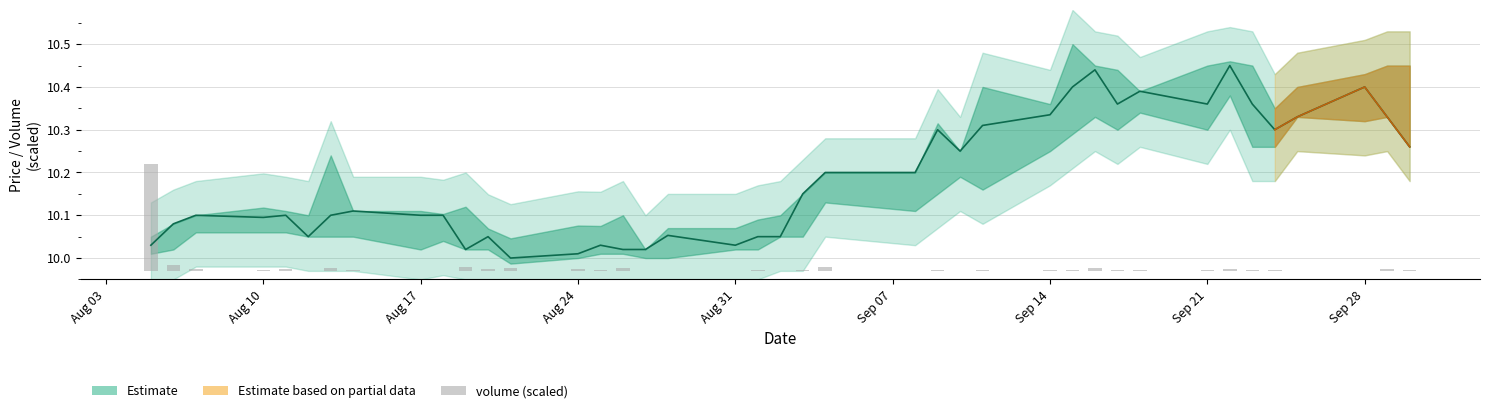

Is it true that the value at 24 is 0.0?

False